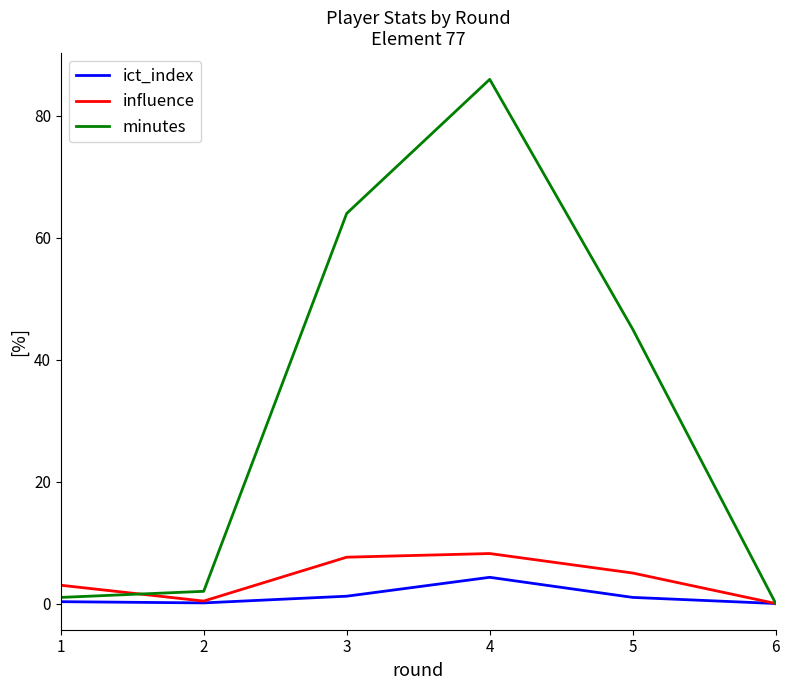

Is it true that influence equals 8.2 at 4?

True